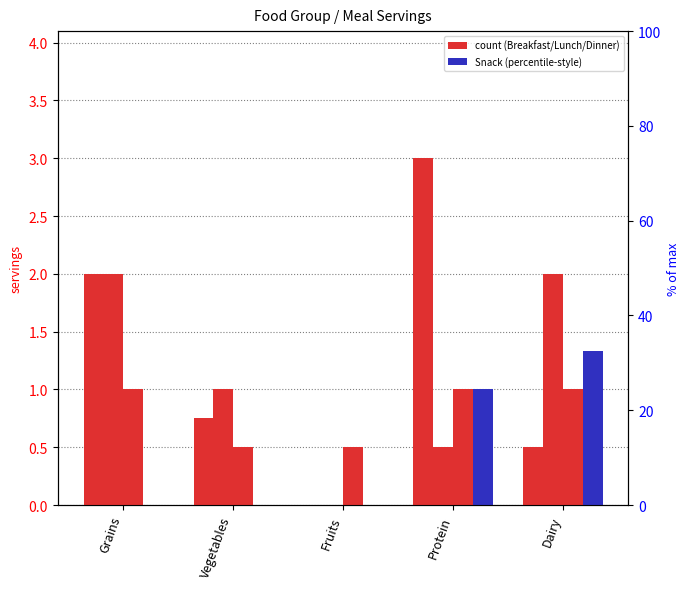

Which category has the lowest value in the Breakfast series?

Vegetables